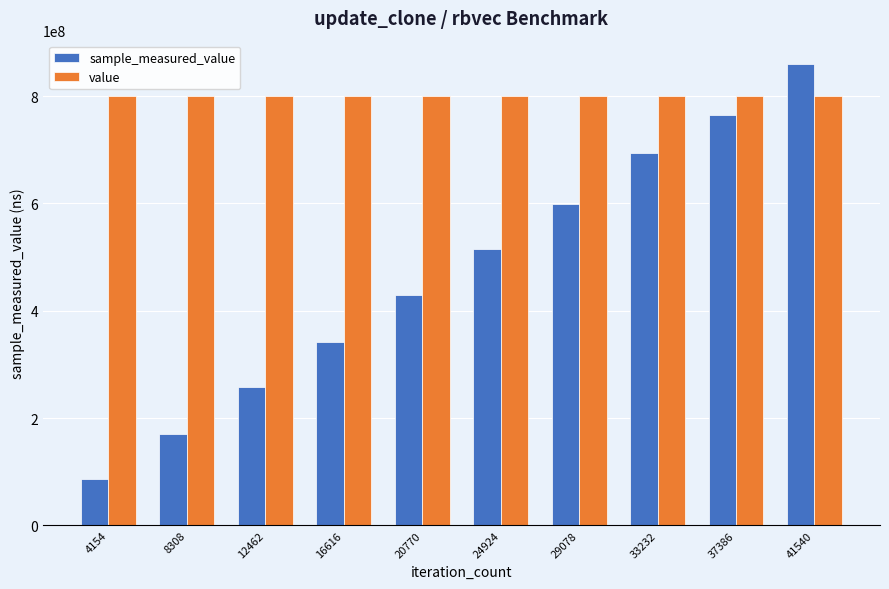

What is the difference between the second highest and second lowest values in the sample_measured_value series?

594790114